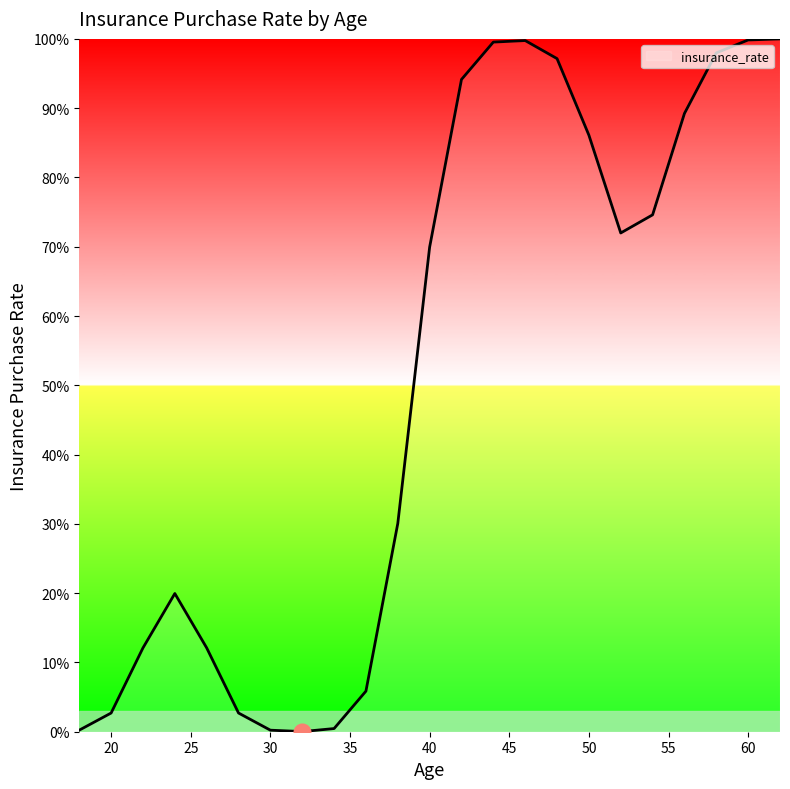

What is the average value?

0.5